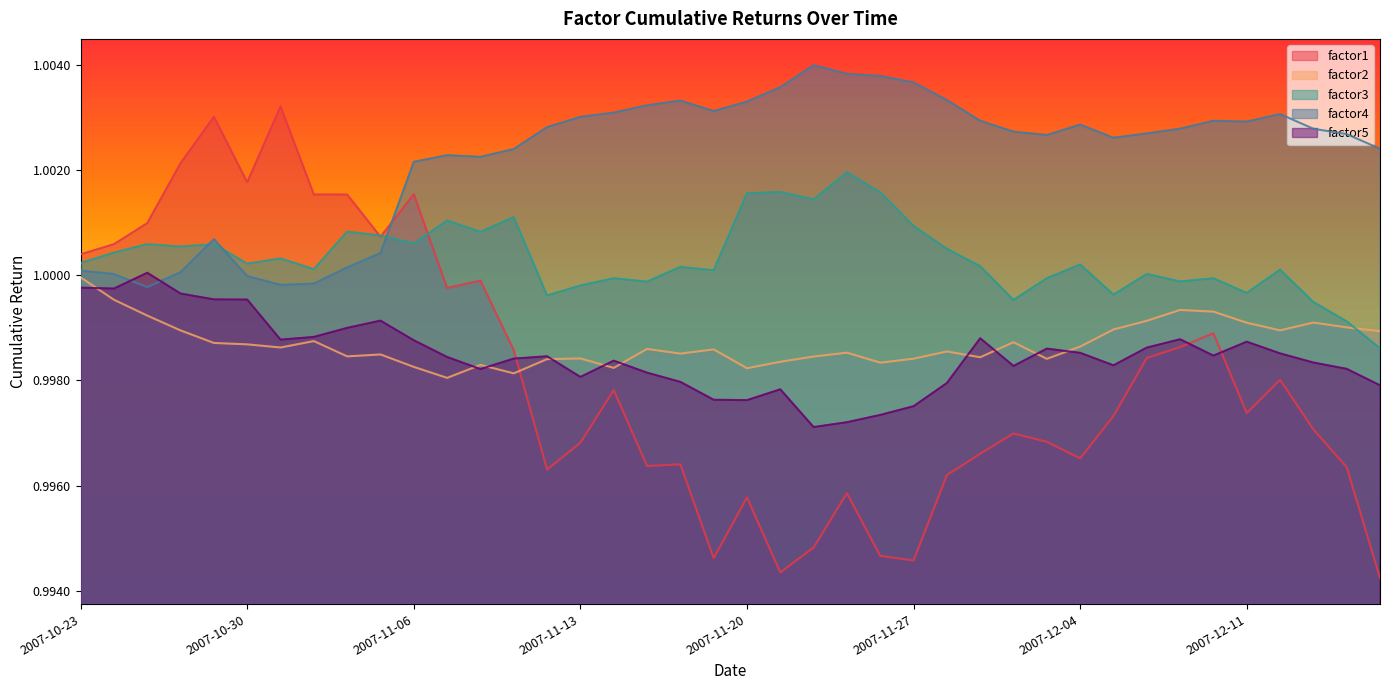

What is the lowest value of the factor3 series?

1.0